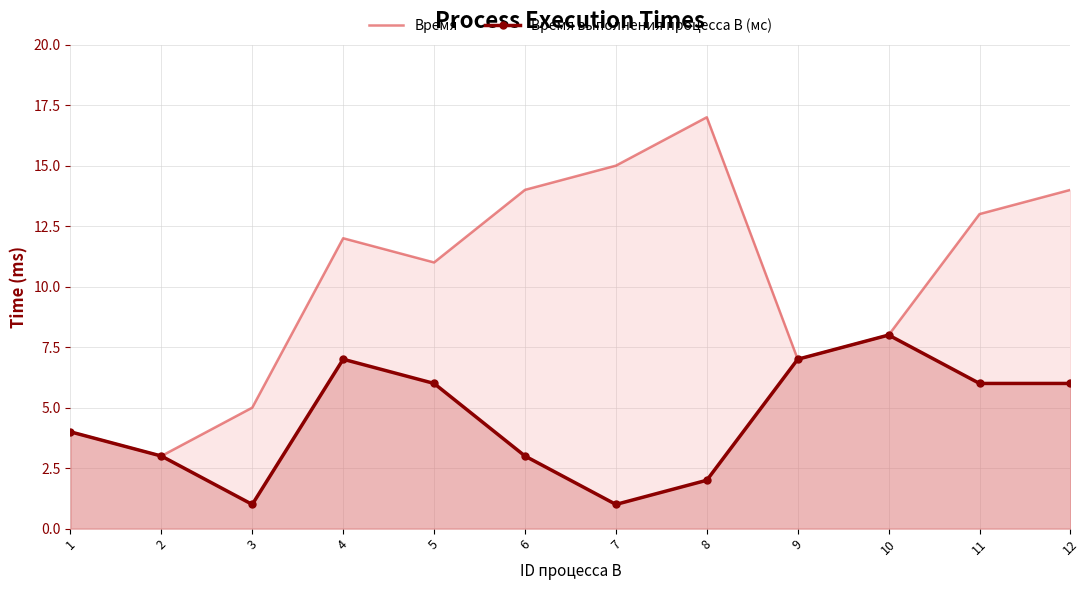

Rank the series by their maximum value, from lowest to highest.

Время выполнения процесса B (мс), Время